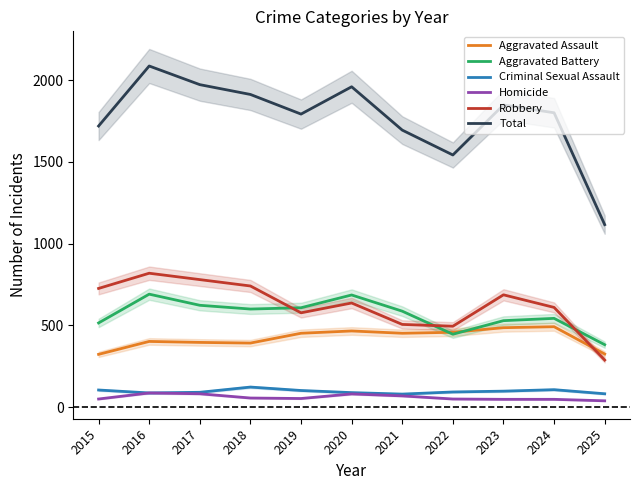

How many values in the Robbery series exceed 637?

5